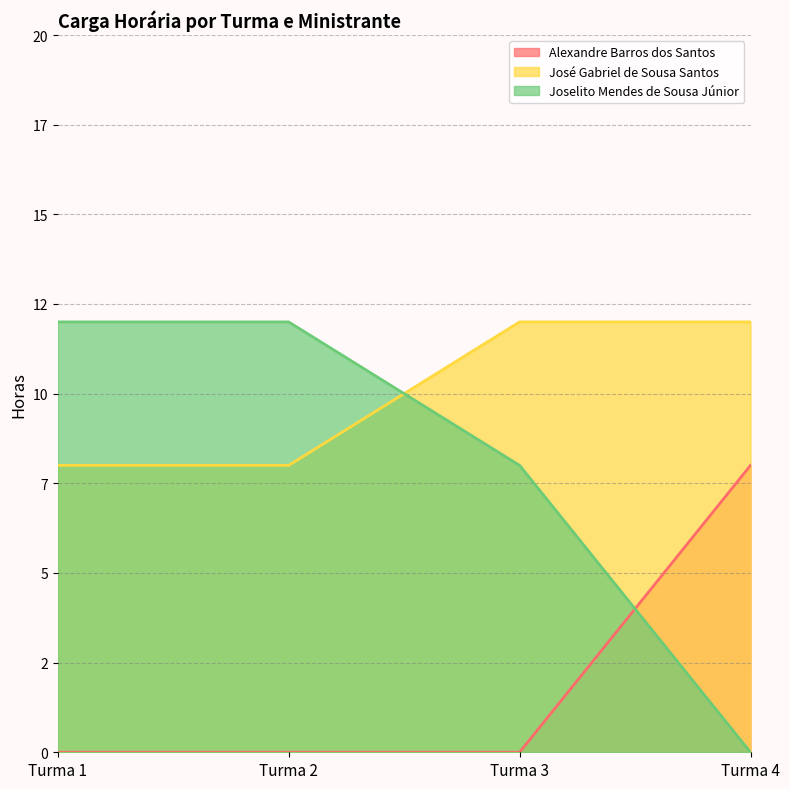

True or false: Alexandre Barros dos Santos has a value of 0 at Turma 3.

True